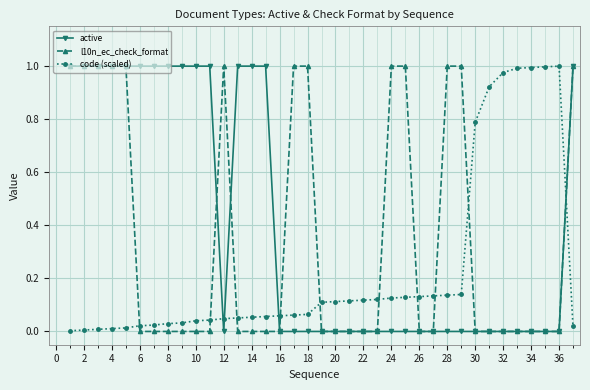

Rank the series by their average value, from lowest to highest.

code (scaled), l10n_ec_check_format, active